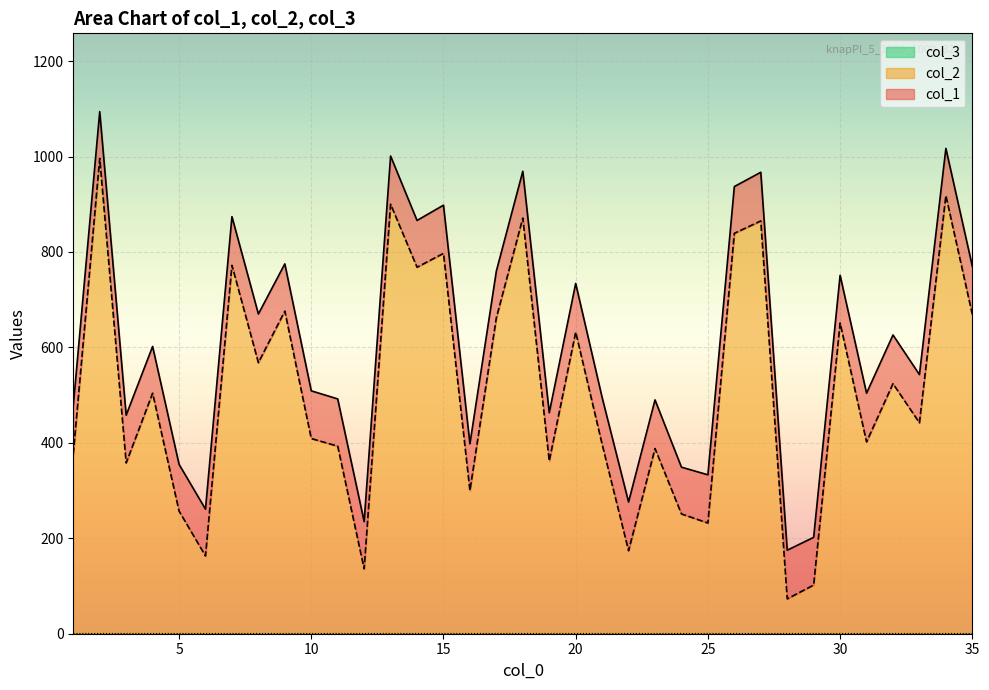

What value does the col_1 series have at 34?

1017